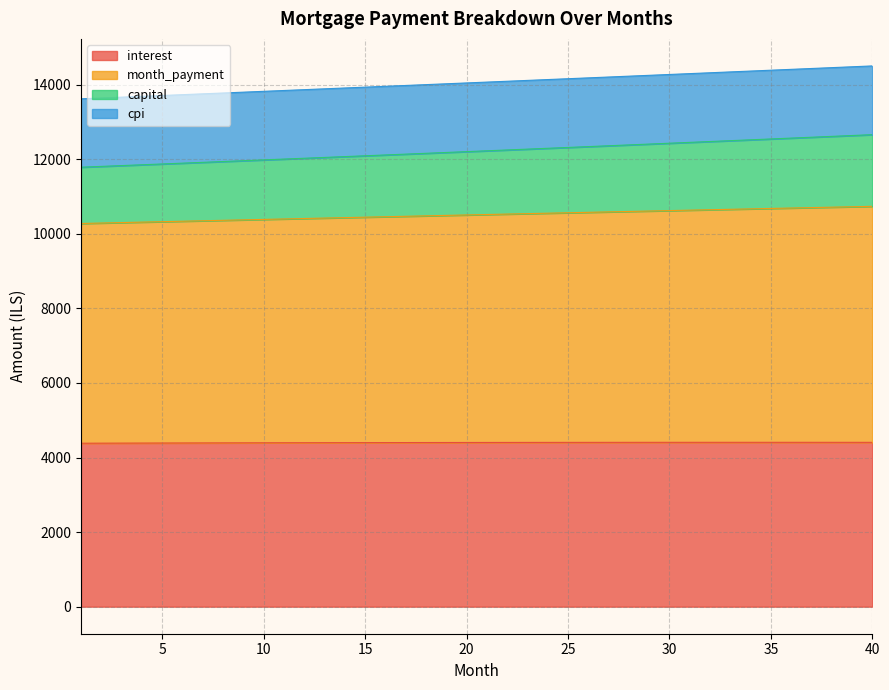

The value of interest at 12 is 4396.5. True or false?

True